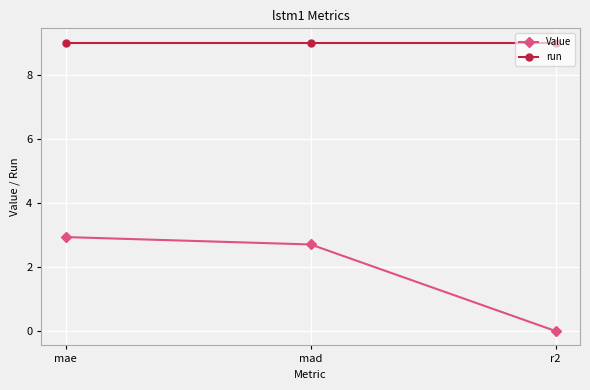

Is the value of run at r2 greater than the value of Value at mad?

Yes